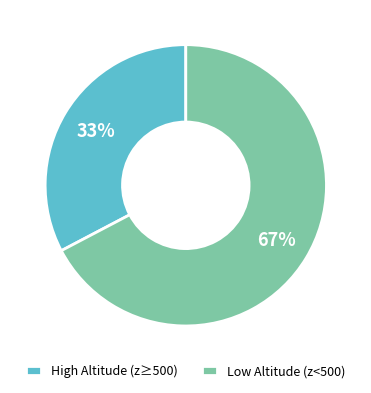

Count the number of slices in the pie.

2